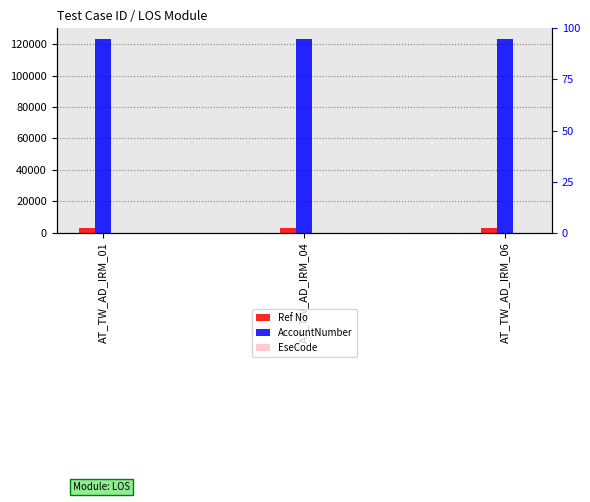

What is the sum of all EseCode values?

693